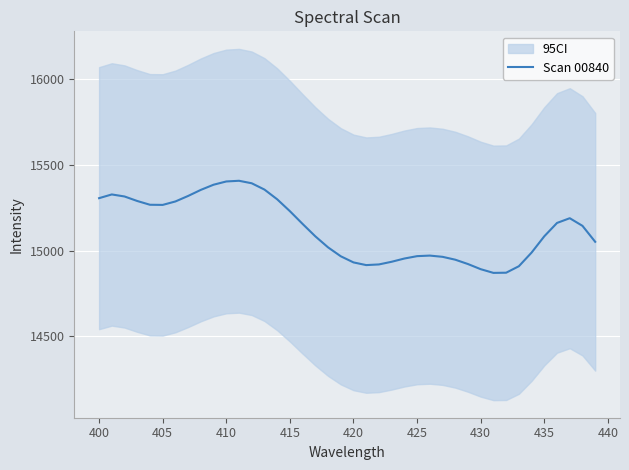

What is the minimum value for Scan 00840?

14869.7